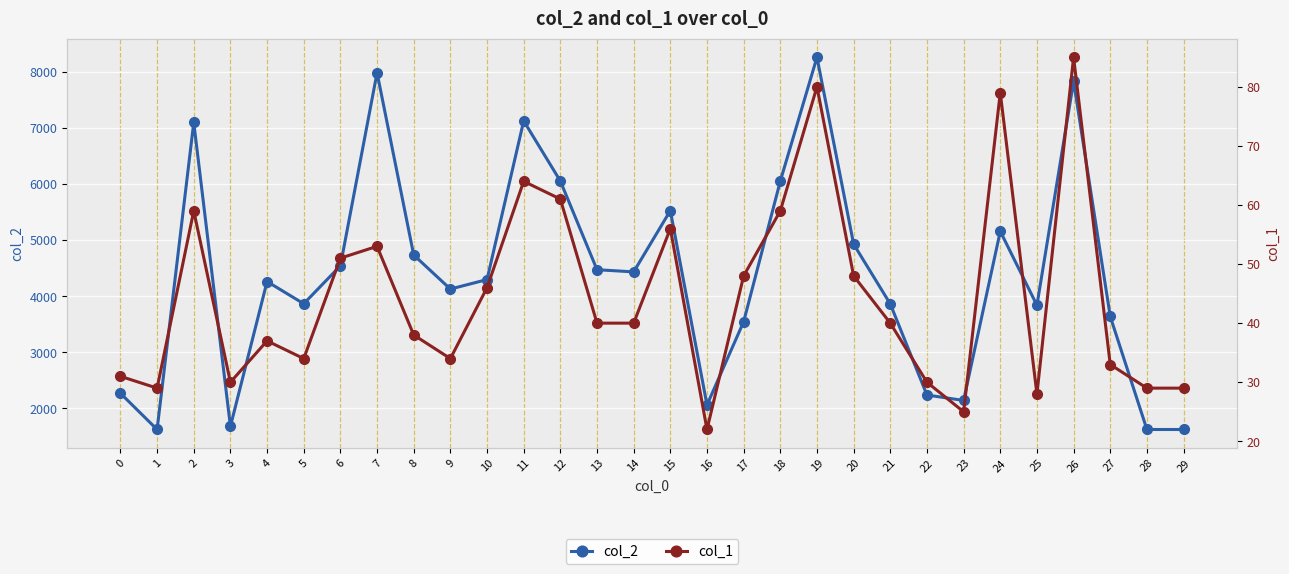

Reading right to left, what are all the values shown in this chart?

col_2: 29=1624	28=1624	27=3640	26=7834	25=3840	24=5159	23=2142	22=2239	21=3863	20=4930	19=8263	18=6054	17=3546	16=2062	15=5528	14=4435	13=4474	12=6055	11=7128	10=4298	9=4129	8=4736	7=7987	6=4544	5=3867	4=4263	3=1680	2=7101	1=1624	0=2270
col_1: 29=29	28=29	27=33	26=85	25=28	24=79	23=25	22=30	21=40	20=48	19=80	18=59	17=48	16=22	15=56	14=40	13=40	12=61	11=64	10=46	9=34	8=38	7=53	6=51	5=34	4=37	3=30	2=59	1=29	0=31